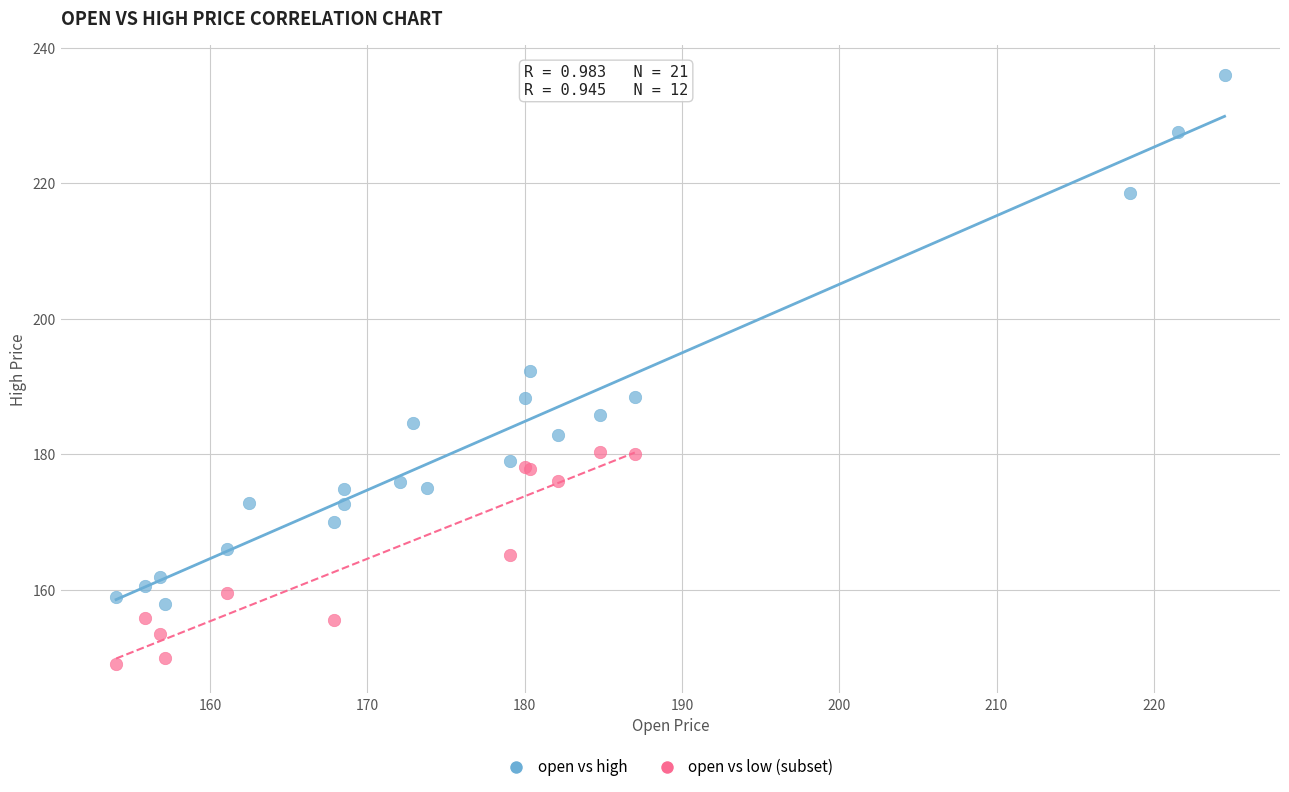

Which series contains the highest Y value?

open vs high